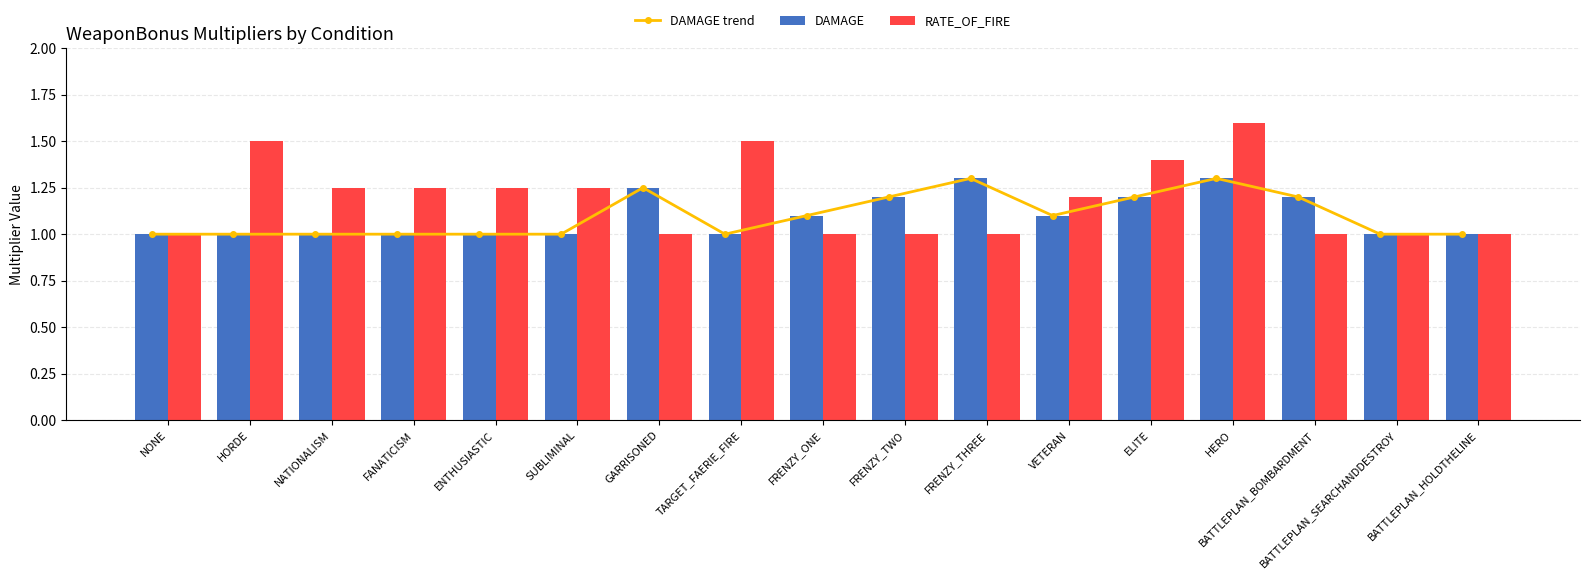

Which series has the largest total across all categories?

RATE_OF_FIRE